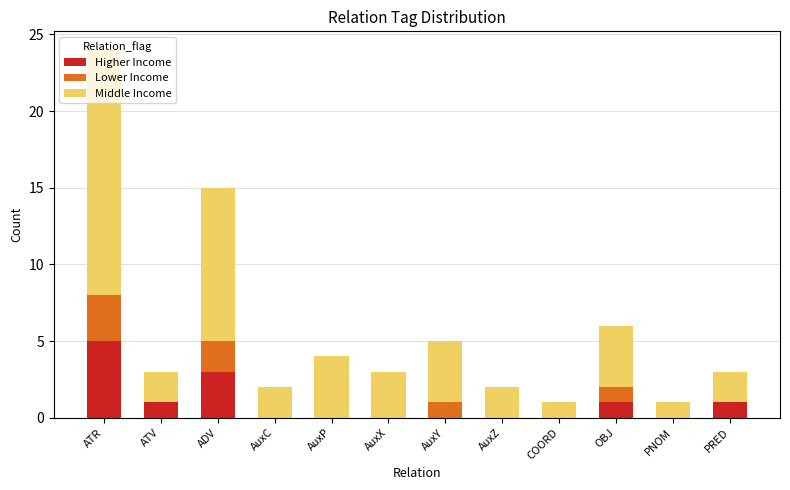

How many series are shown in this chart?

3